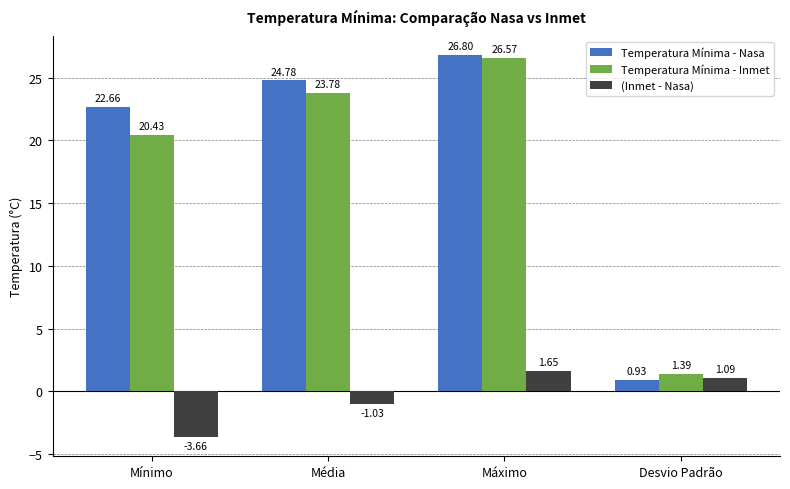

What is the difference between the maximum and minimum values in the Temperatura Mínima - Inmet series?

25.2